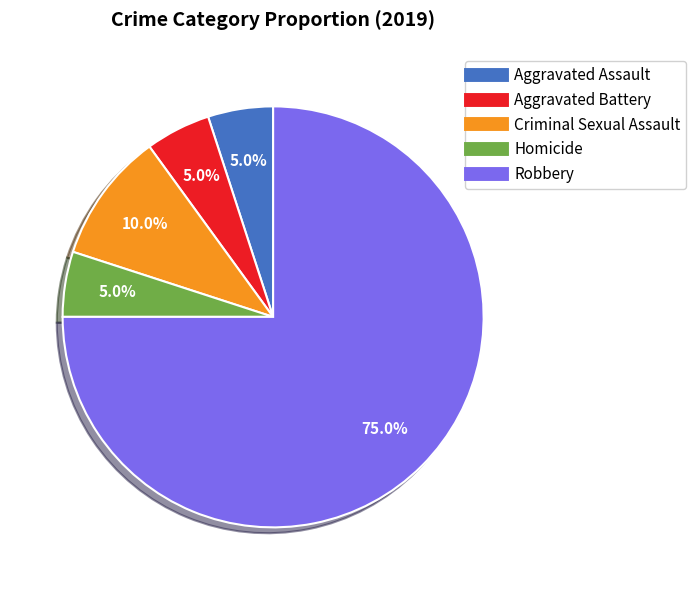

The Criminal Sexual Assault slice represents 10% of the pie. True or false?

True